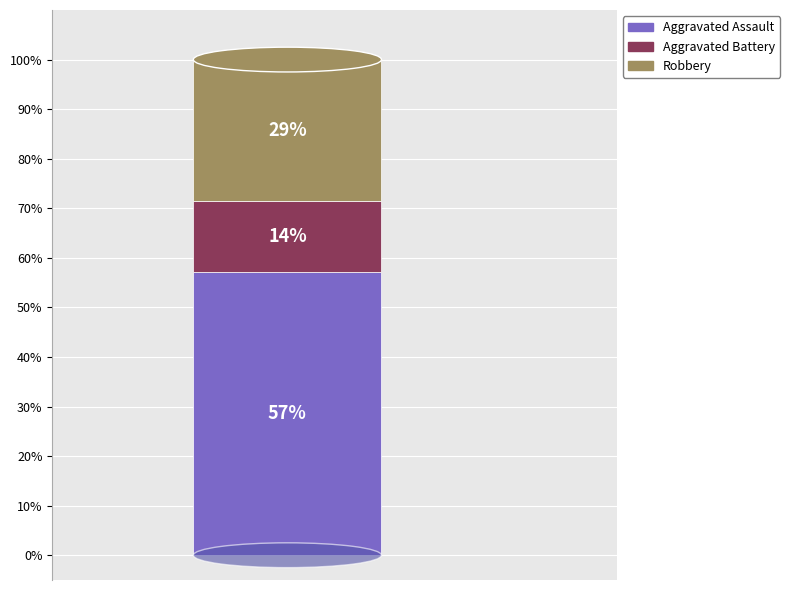

Does the chart contain stacked bars?

Yes